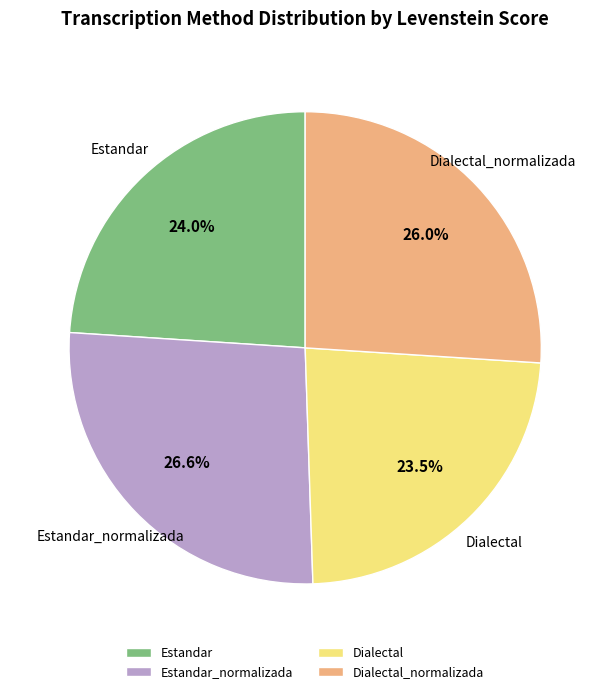

The Dialectal_normalizada slice represents 26% of the pie. True or false?

True